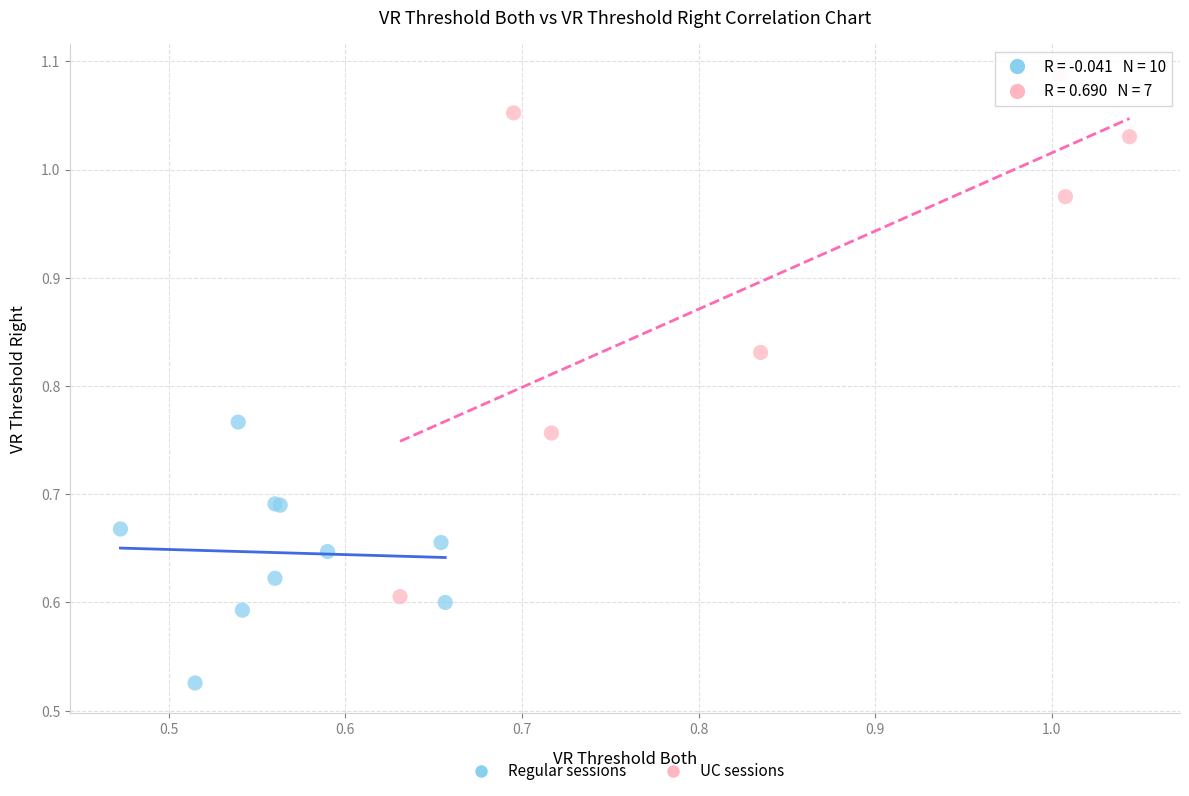

Which series reaches the maximum Y coordinate?

UC sessions